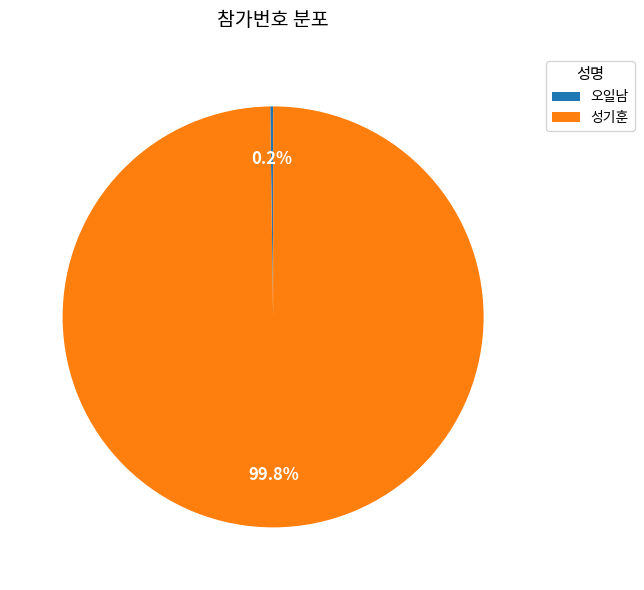

To the nearest percent, what percentage of the pie is 성기훈?

100%